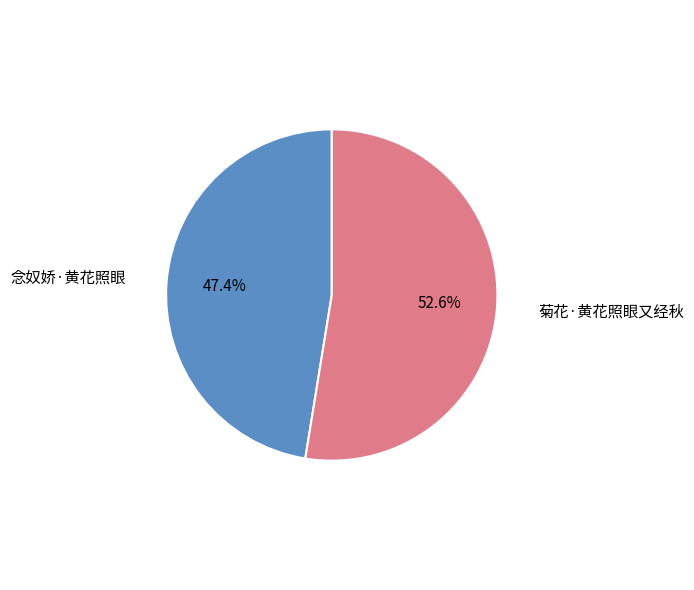

To the nearest percent, what is the difference between the 菊花·黄花照眼又经秋 and 念奴娇·黄花照眼 slice percentages?

5%